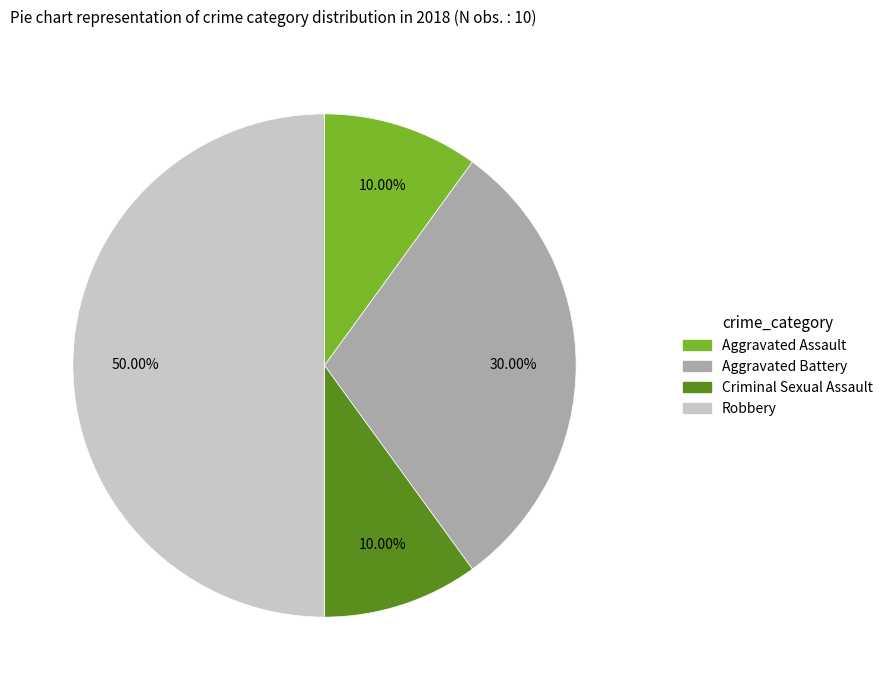

How many segments does this pie chart have?

4